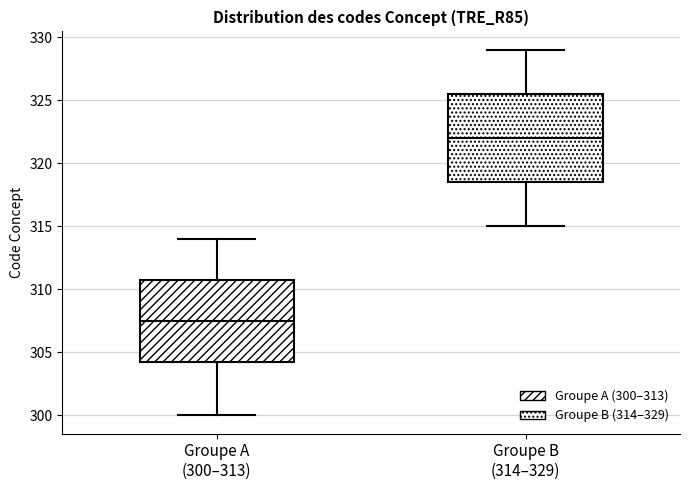

Reading left to right, read every box against the y-axis: the position of its median line, the range the box covers, and the ends of its whiskers. The values are not printed on the chart, so give them approximately, as read against the axis.

Groupe A (300–313): median 307.5, box 304.5 to 311.0, whiskers 300.0 to 314.0
Groupe B (314–329): median 322.0, box 318.5 to 325.5, whiskers 315.0 to 329.0